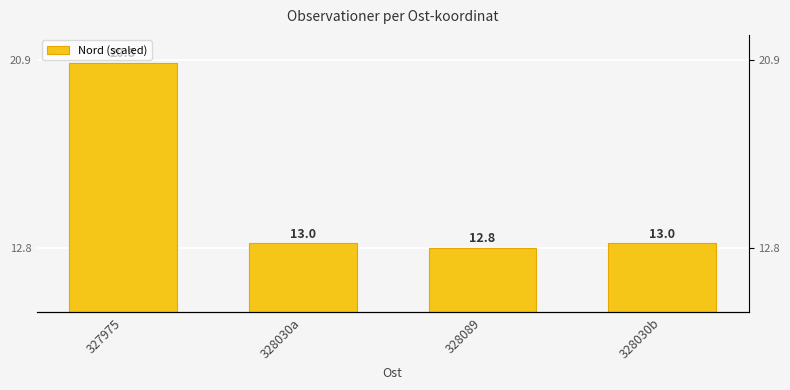

Reading left to right, extract all data points from this chart.

20.8	13.0	12.8	13.0